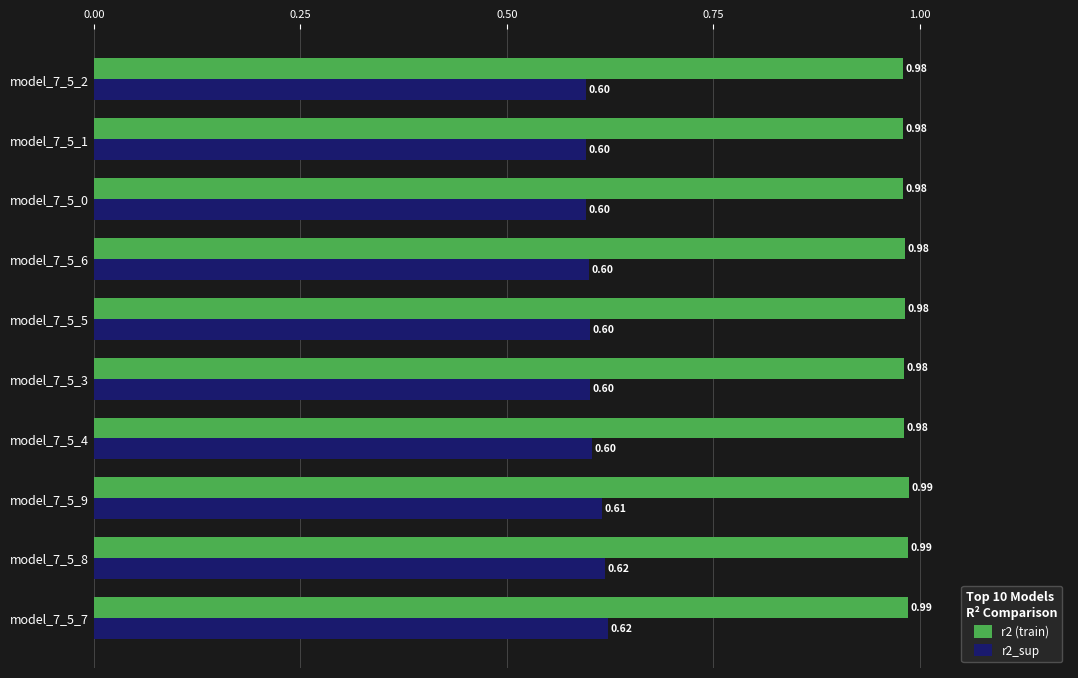

Is the value of r2_sup at model_7_5_6 greater than the value of r2 (train) at model_7_5_0?

No